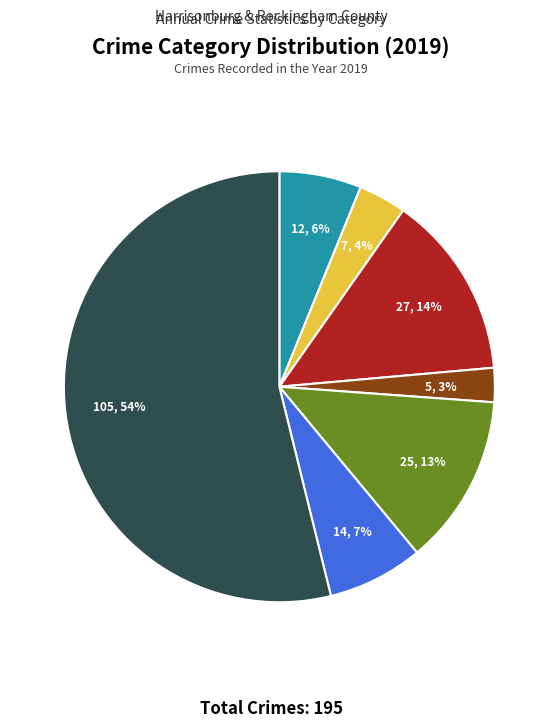

Is there any slice that represents more than half of the pie?

Yes